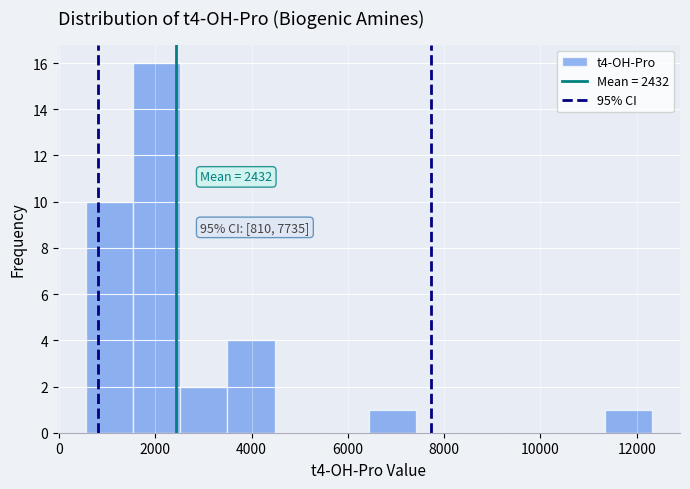

Which range on the x-axis has the tallest bar?

1600 to 2600